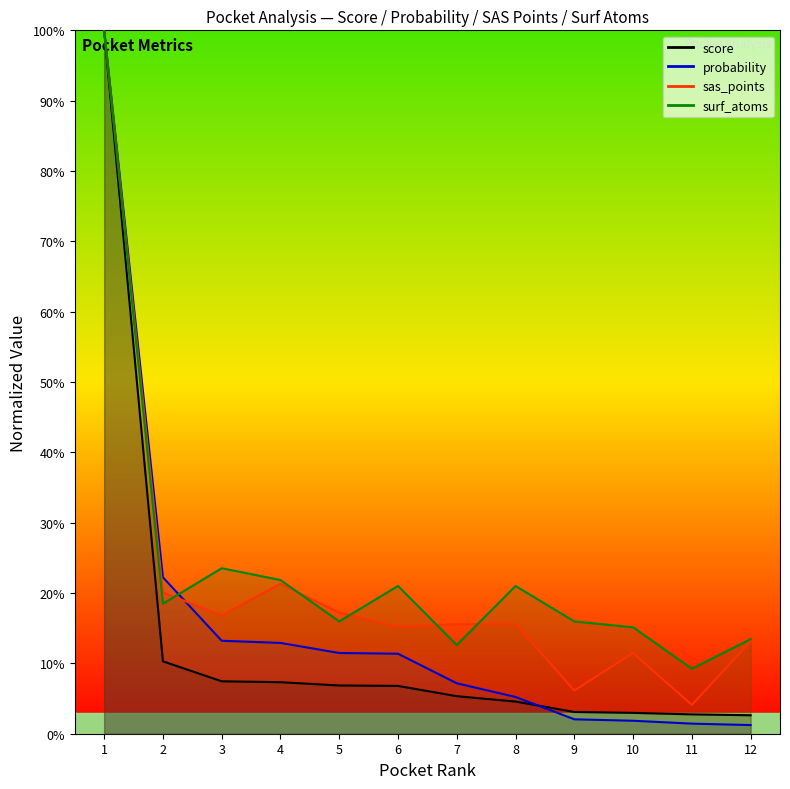

Rank the series by their maximum value, from lowest to highest.

score, probability, sas_points, surf_atoms